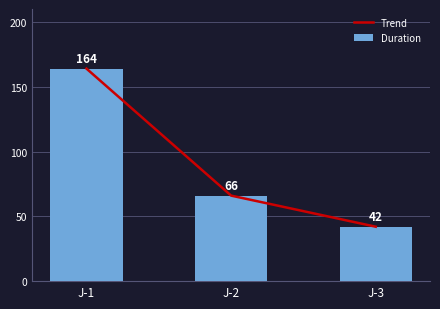

What are all the series names shown in the legend?

Trend, Duration